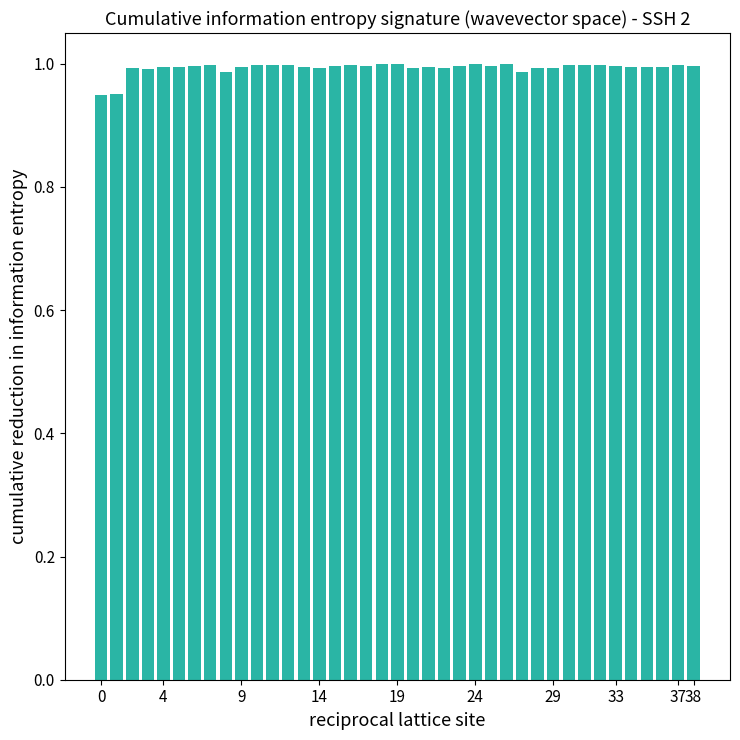

How many bars are there in total?

39